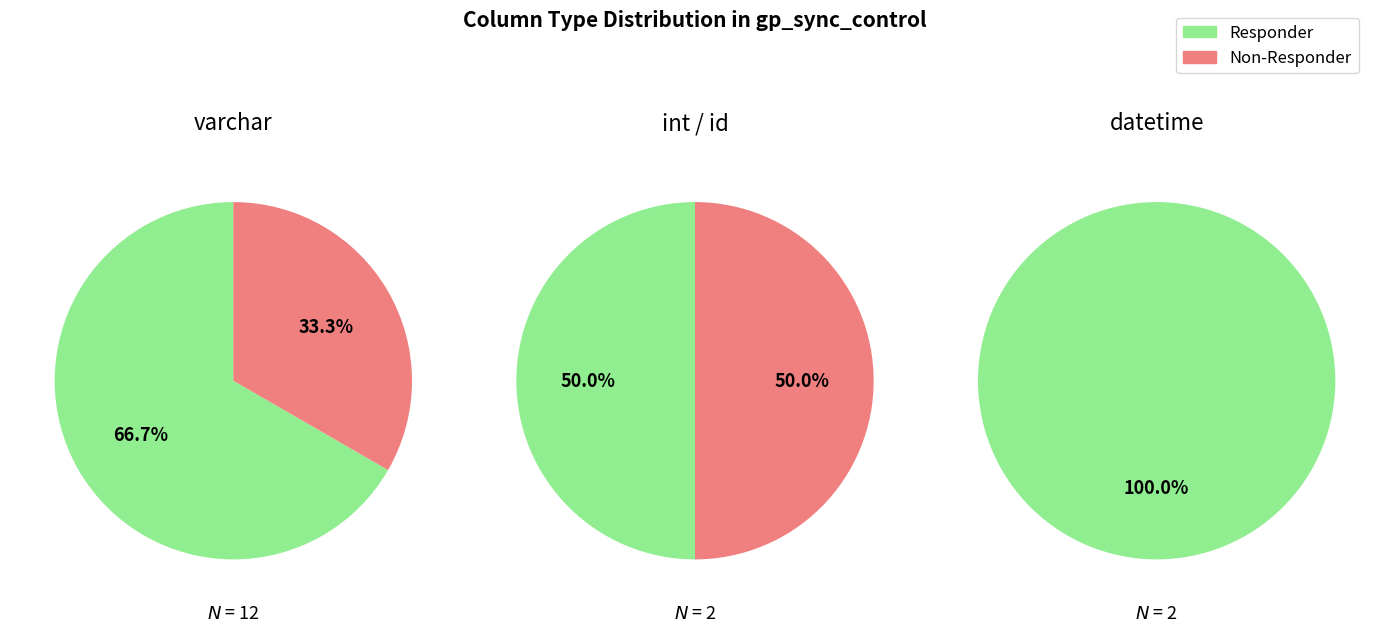

True or false: 2 accounts for 11% of the total.

True